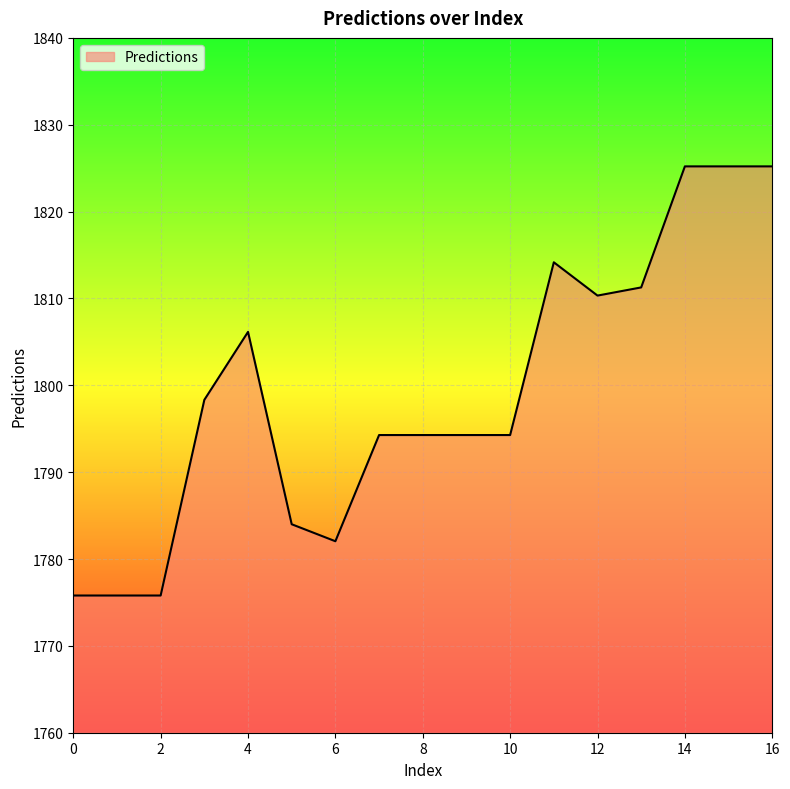

What is the greatest value displayed?

1825.2